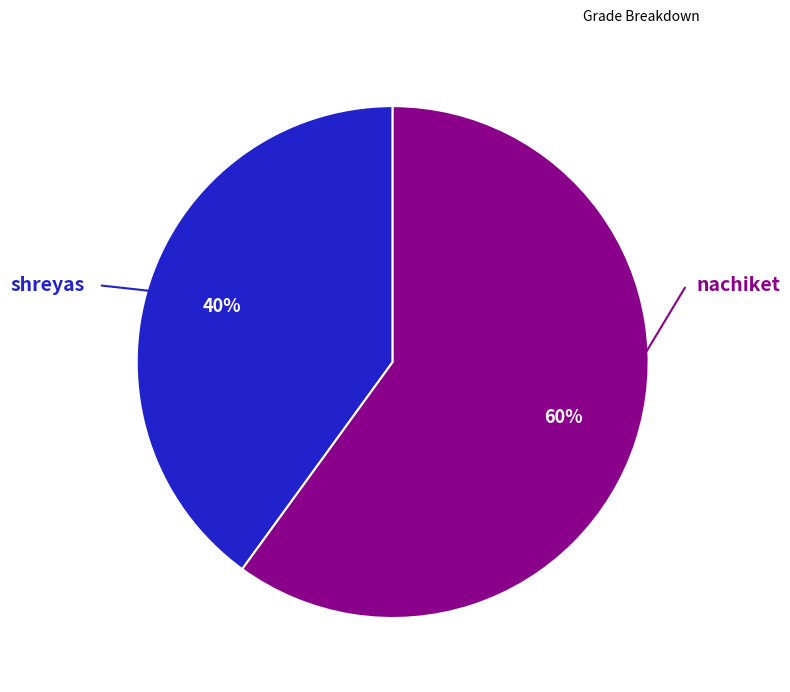

To the nearest percent, what is the average slice percentage?

50%